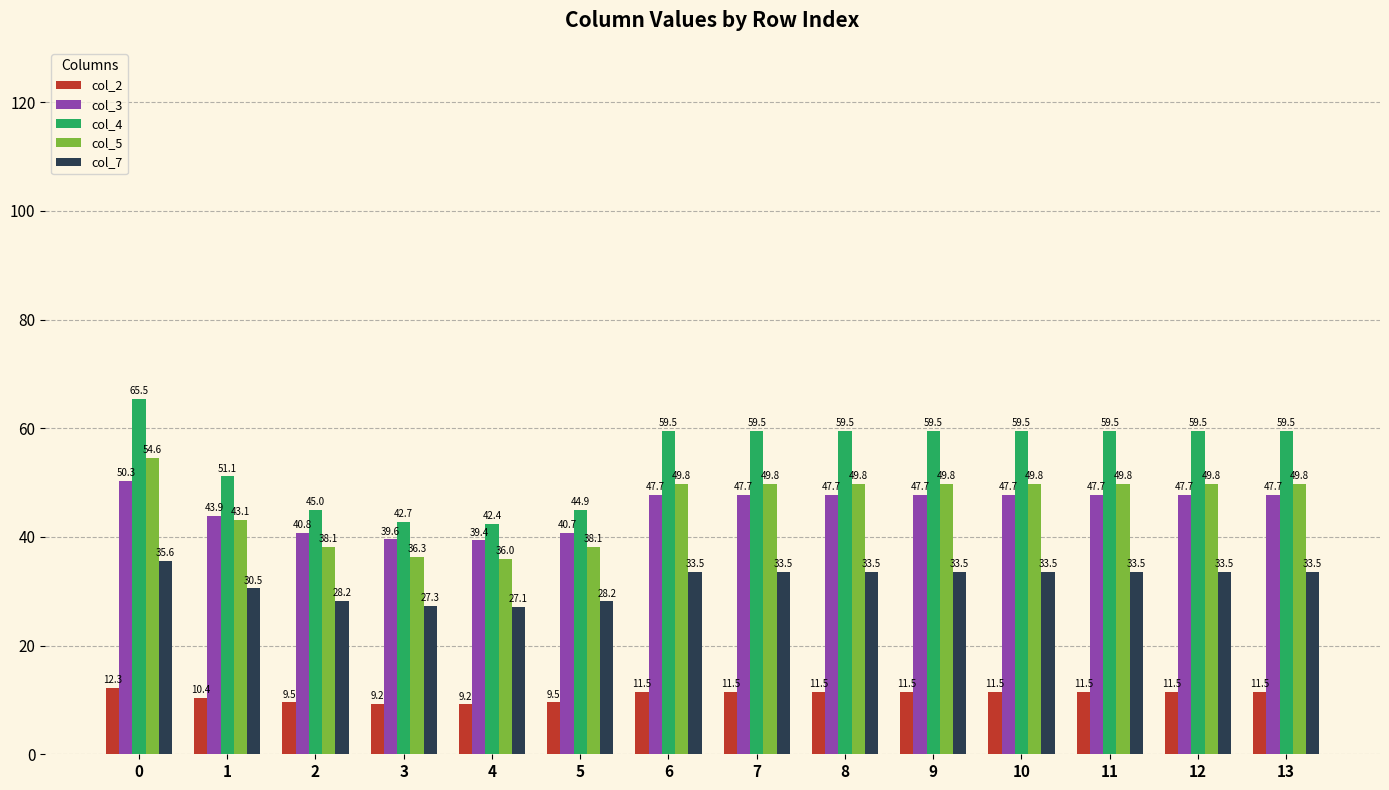

What is the minimum value for col_5?

36.0